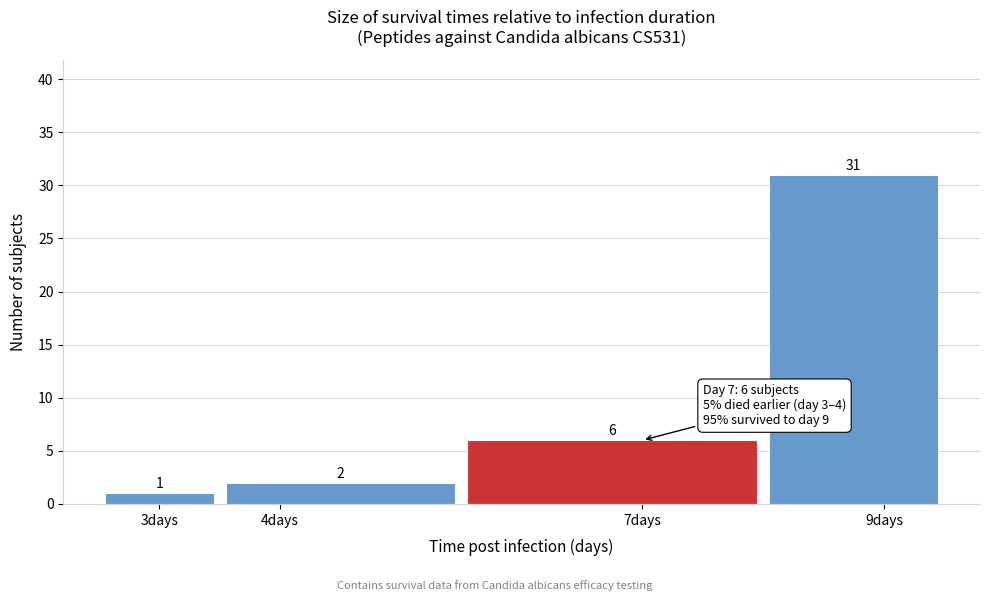

Reading left to right, list every bar in this chart as the range it spans on the x-axis followed by its height.

2.5 to 3.5: 1
3.5 to 5.5: 2
5.5 to 8.0: 6
8.0 to 9.5: 31